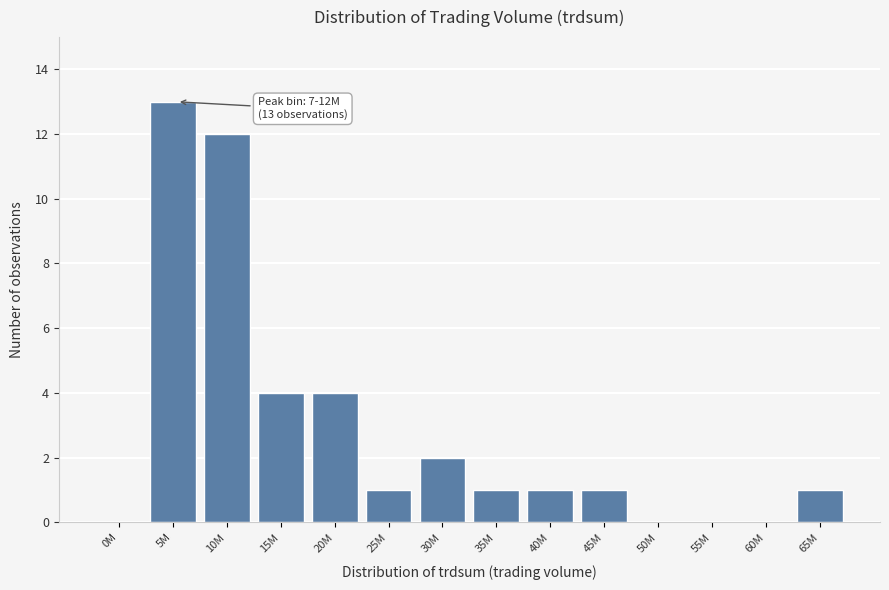

Reading left to right, what are all the values shown in this chart?

0M=0	5M=13	10M=12	15M=4	20M=4	25M=1	30M=2	35M=1	40M=1	45M=1	50M=0	55M=0	60M=0	65M=1